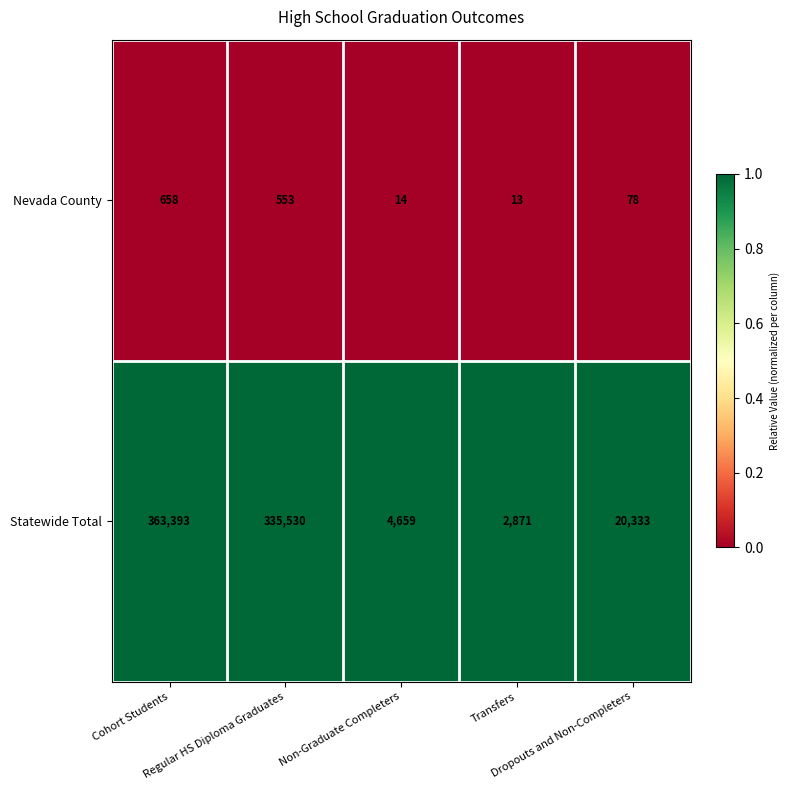

What is the highest value of the Statewide Total series?

363393